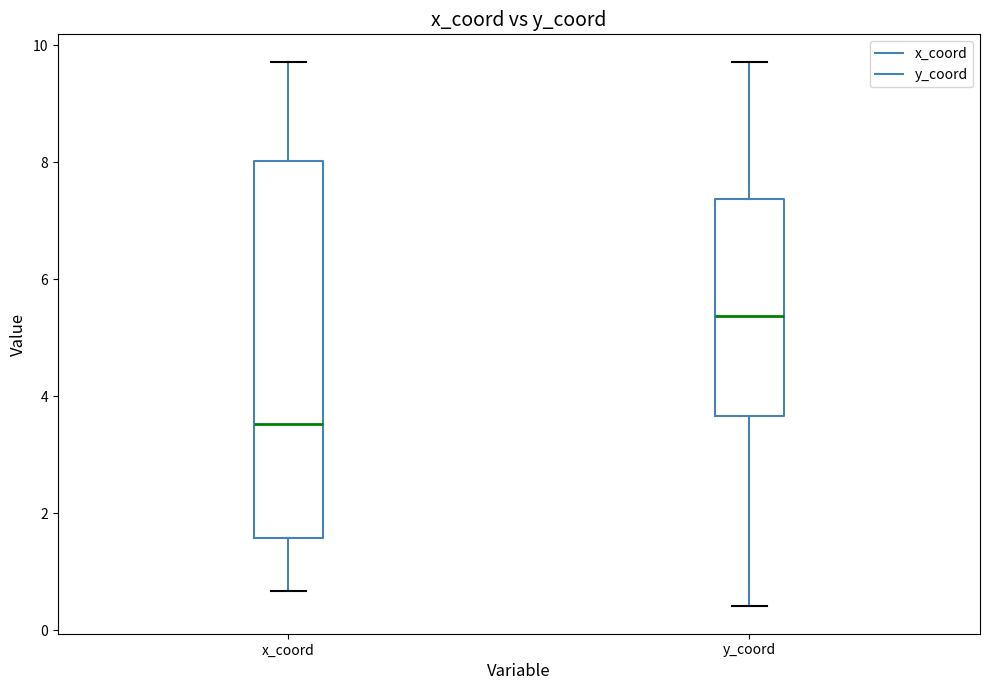

Where does the median line of the box for x_coord sit on the y-axis? The values are not printed on the chart, so give them approximately, as read against the axis.

3.6